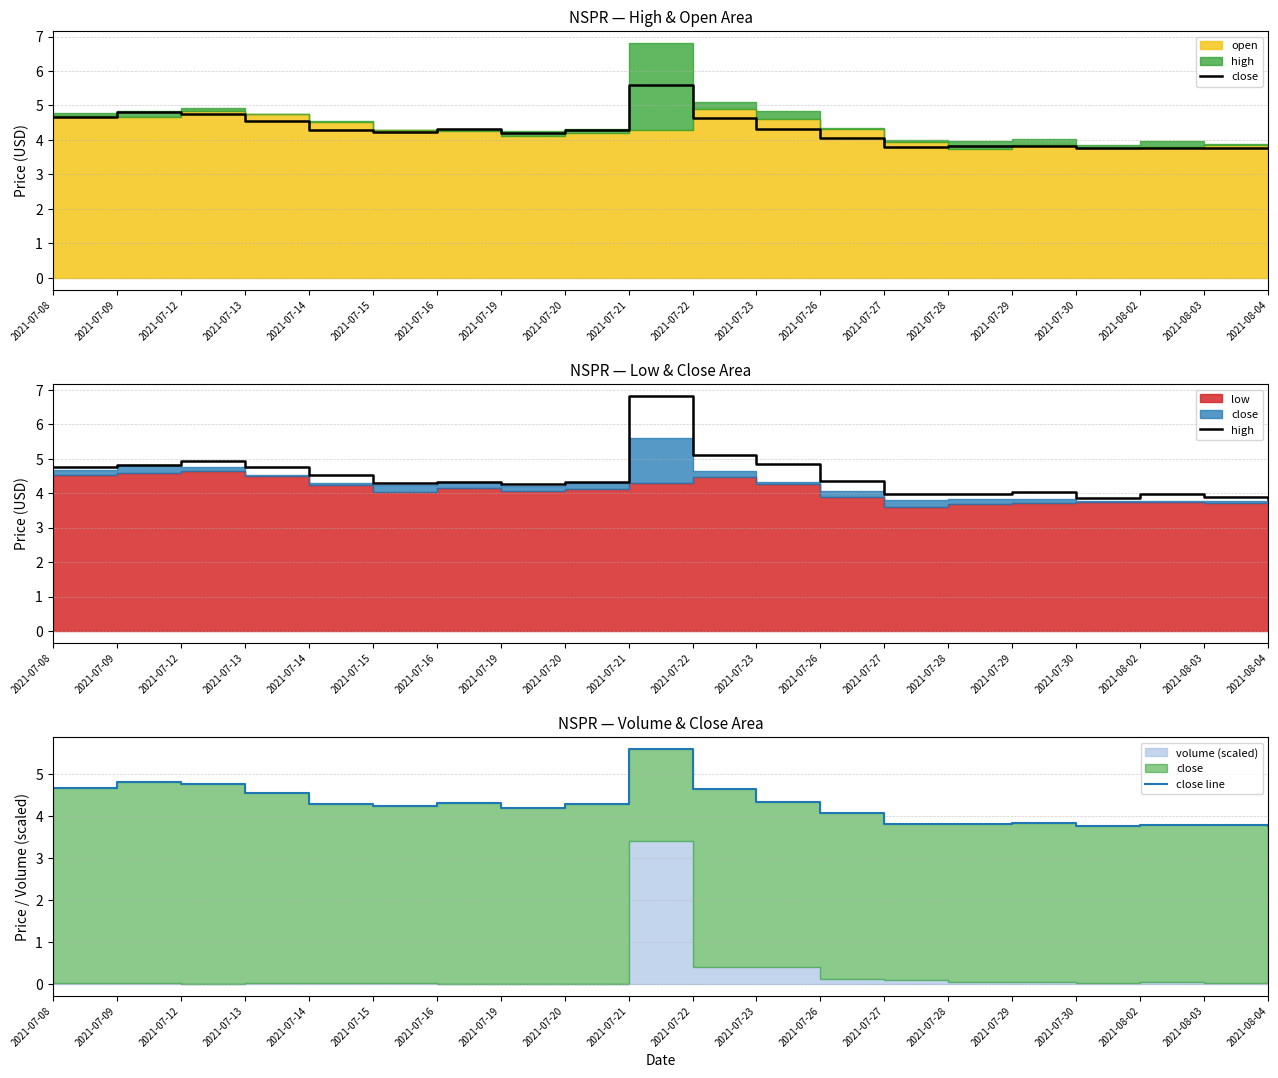

Which series has the largest total across all categories?

high